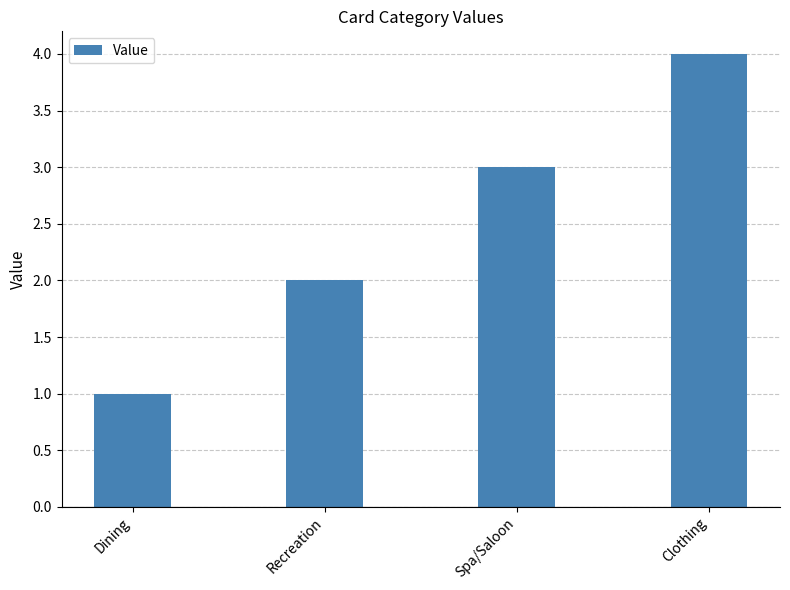

What is the difference between the maximum and minimum values?

3